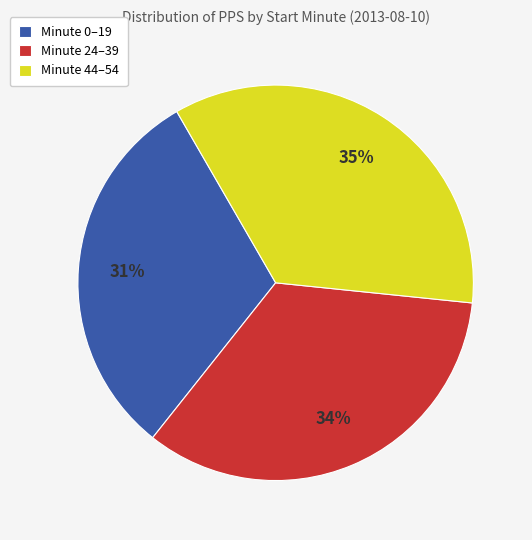

How many slices are in this pie chart?

3